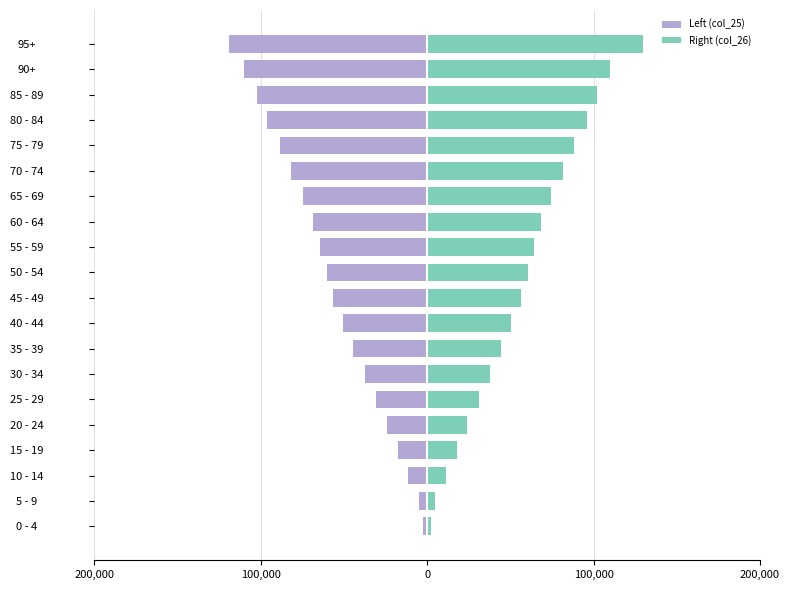

True or false: Right (col_26) has a value of 9075.6 at 15 - 19.

False